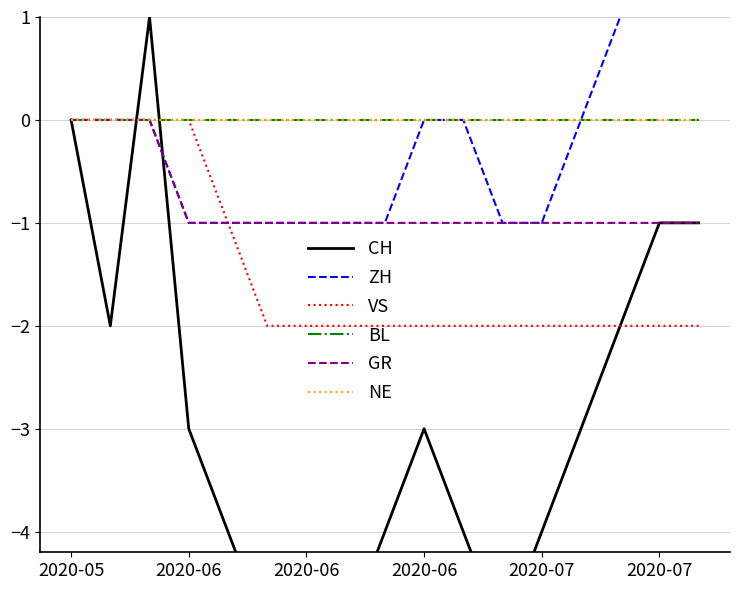

True or false: ZH and BL cross at least once.

False